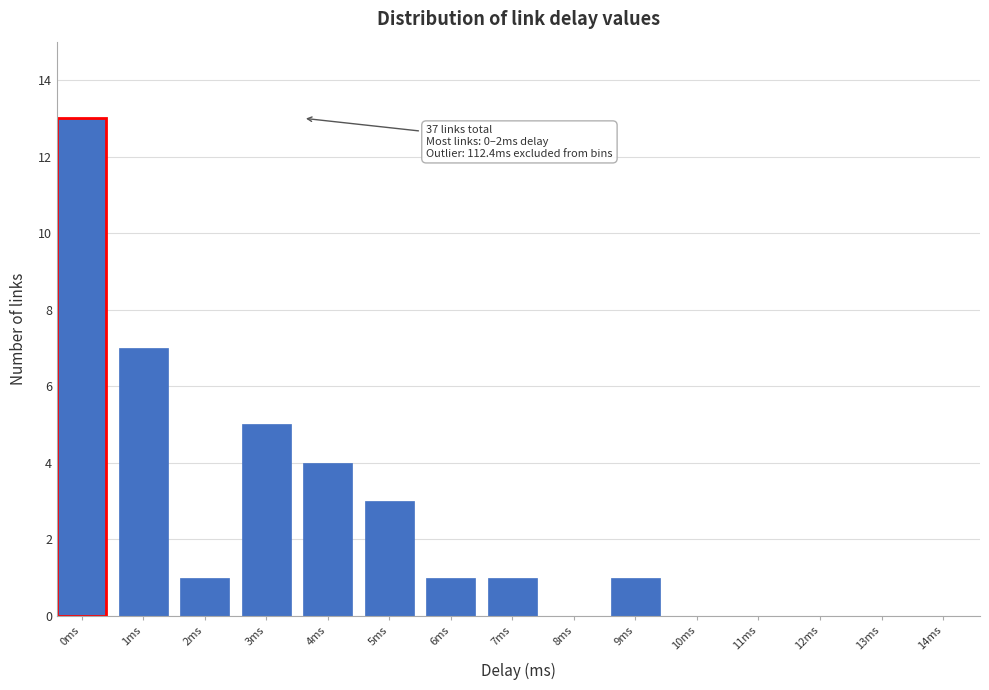

Reading left to right, what are all the values shown in this chart?

0ms=13	1ms=7	2ms=1	3ms=5	4ms=4	5ms=3	6ms=1	7ms=1	8ms=0	9ms=1	10ms=0	11ms=0	12ms=0	13ms=0	14ms=0